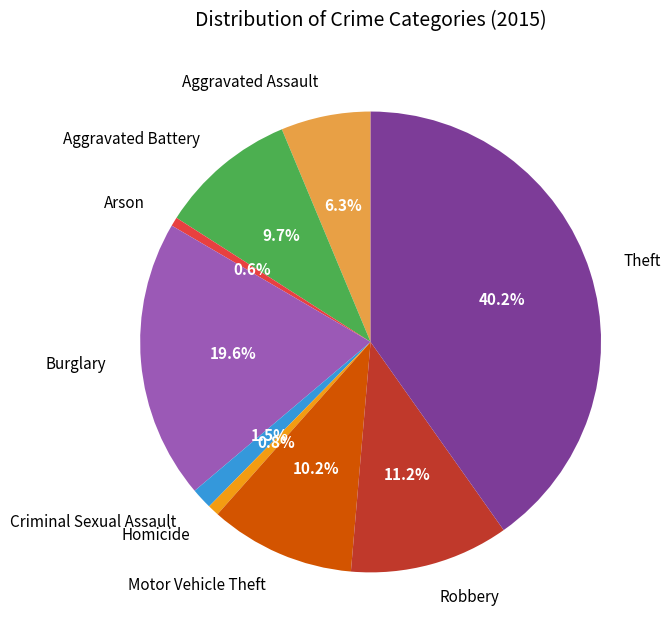

Between Arson and Theft, which is larger?

Theft